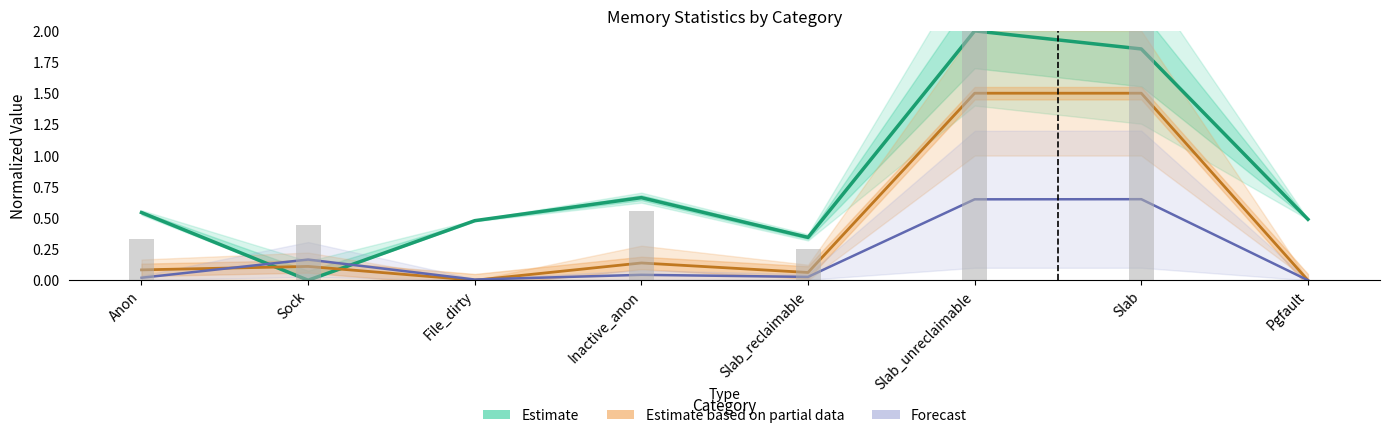

At Slab_unreclaimable, list the series in order from smallest to largest.

Forecast, Estimate based on partial data, Estimate